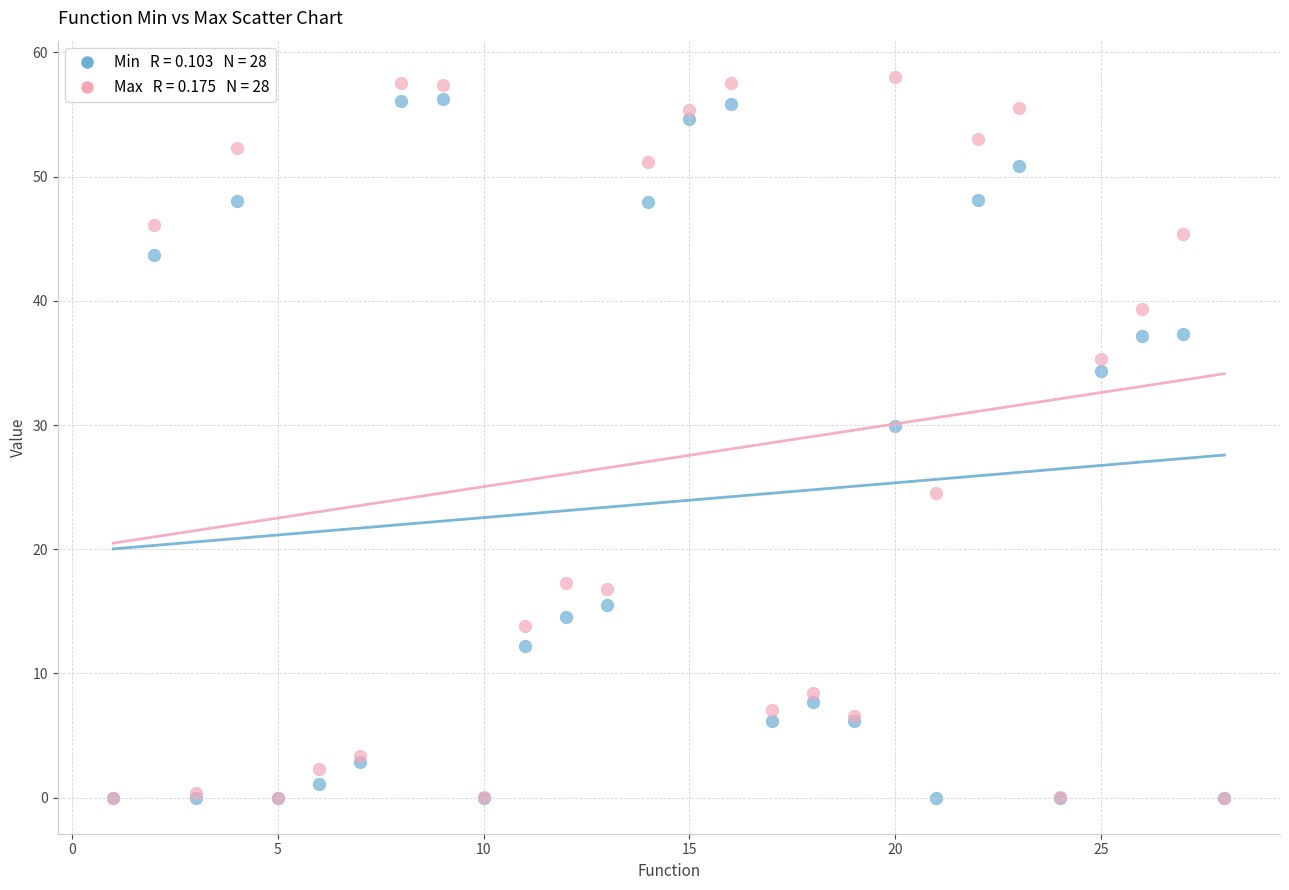

Across all series, what Y value is closest to 29?

30.0